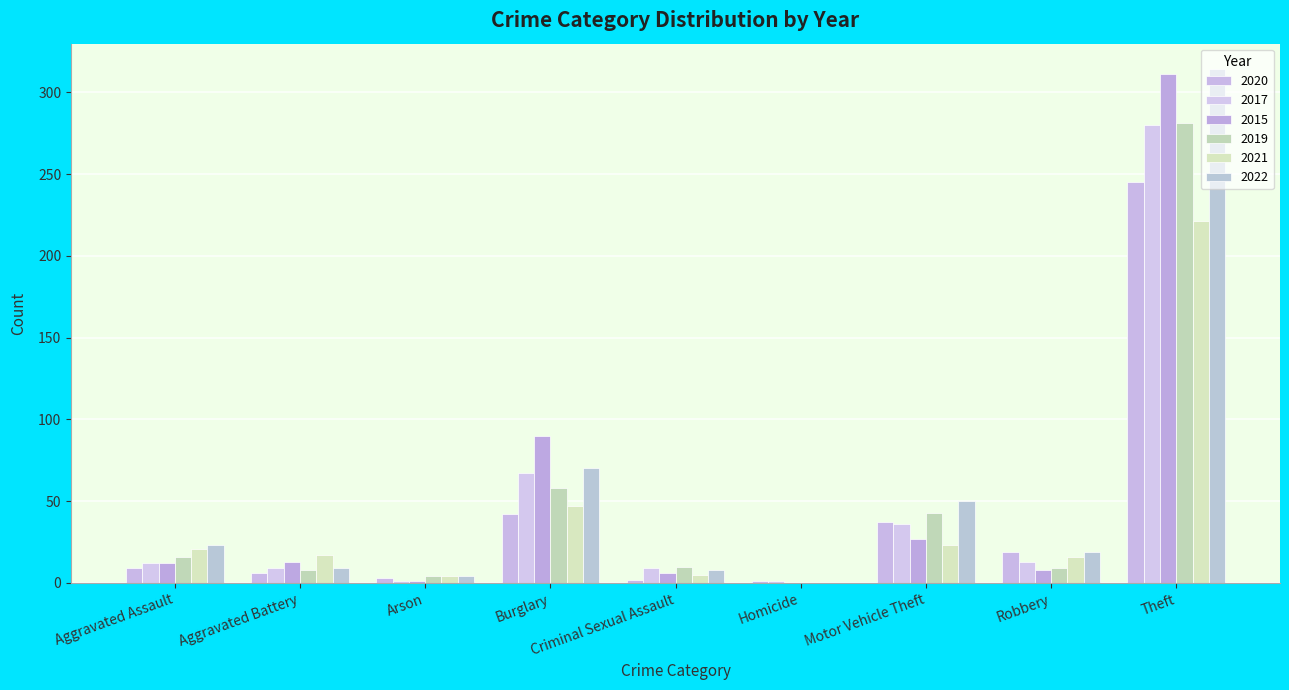

At which label is 2015 closest to 155?

Burglary